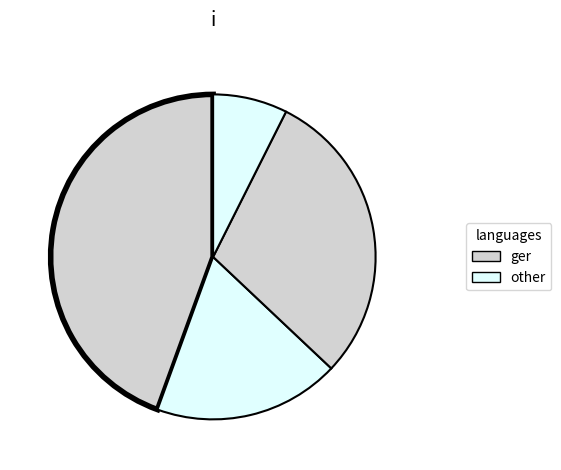

Count the number of slices in the pie.

4